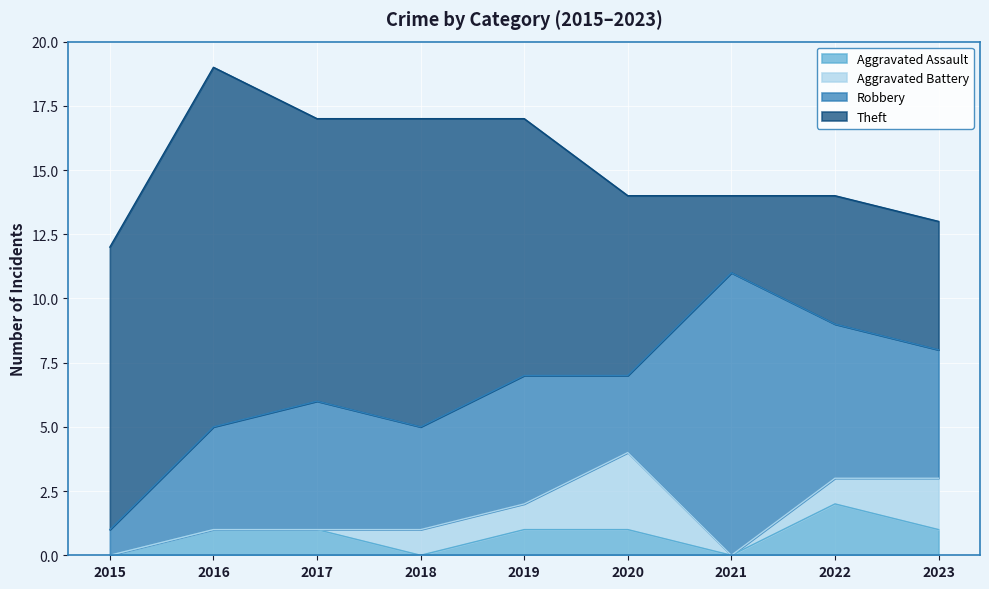

How many Aggravated Assault values are between 0 and 1?

8